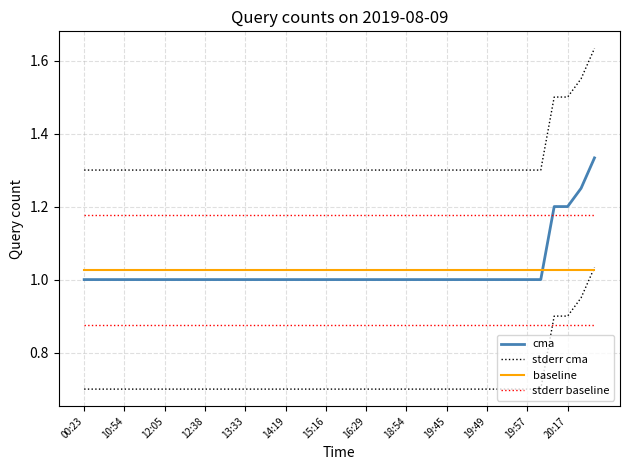

List the series in order of their peak value, highest first.

stderr cma, cma, stderr baseline, baseline